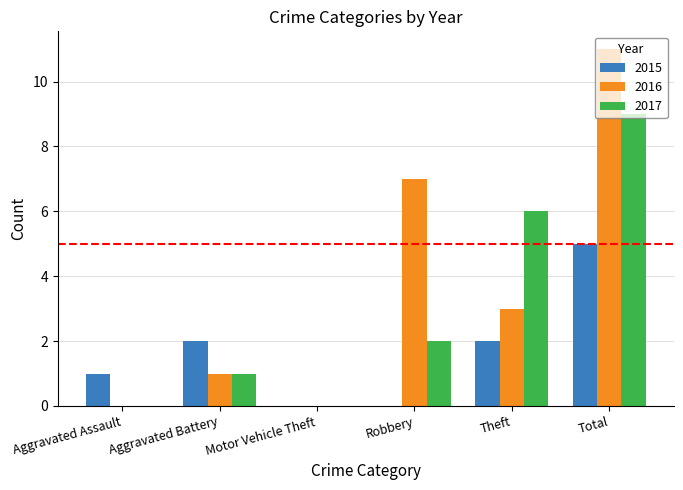

Is the value of 2017 at Aggravated Assault greater than the value of 2016 at Robbery?

No